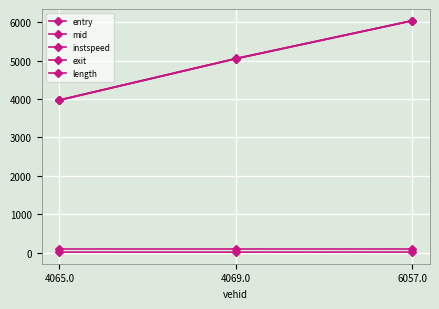

What is the difference between the maximum and minimum values in the exit series?

2067.9